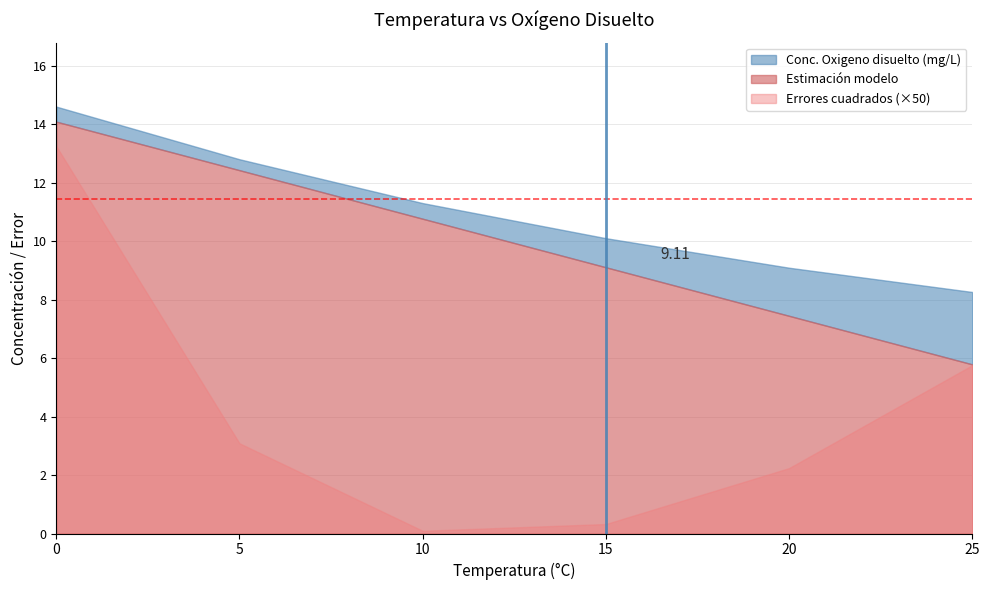

Where is the first local minimum for Errores cuadrados?

10